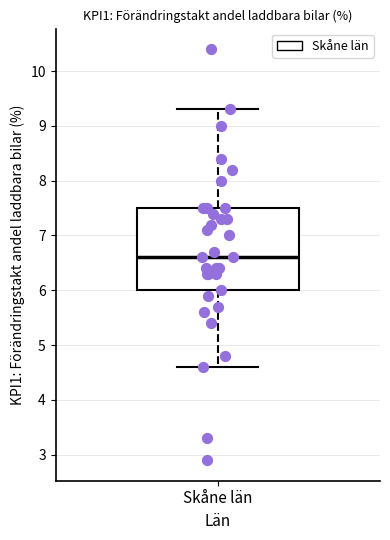

Read this box plot against the y-axis: the position of the median line, the range covered by the box, and the ends of both whiskers. The values are not printed on the chart, so give them approximately, as read against the axis.

median 6.6, box 6.0 to 7.5, whiskers 4.6 to 9.3